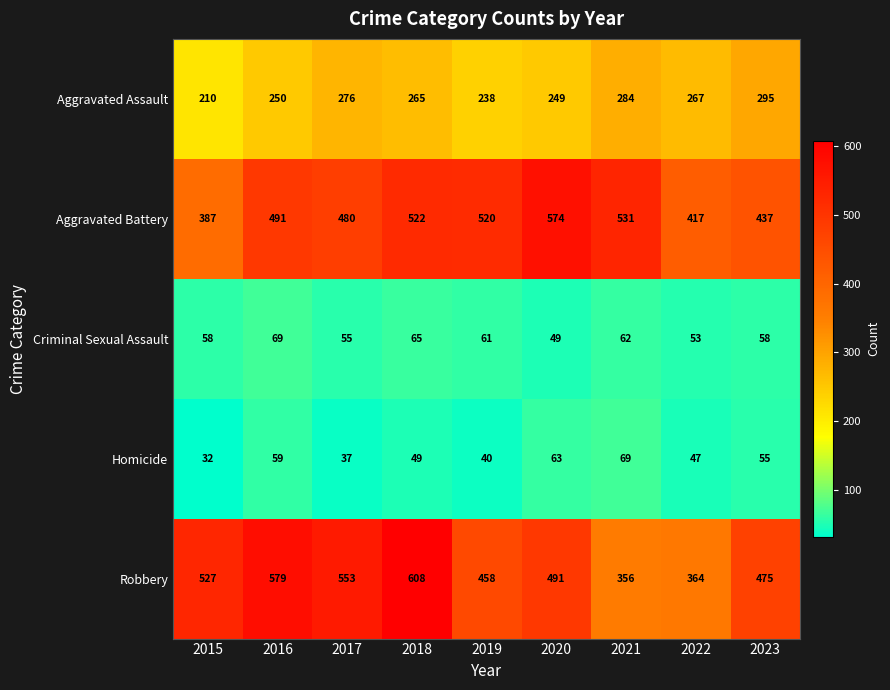

At 2016, list the series in order from largest to smallest.

Robbery, Aggravated Battery, Aggravated Assault, Criminal Sexual Assault, Homicide